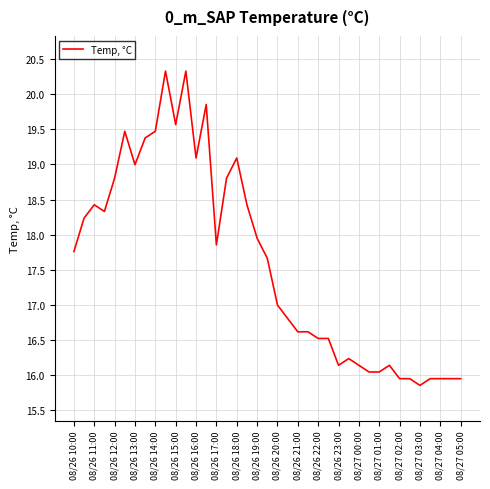

What is the difference between the maximum and minimum values?

4.5